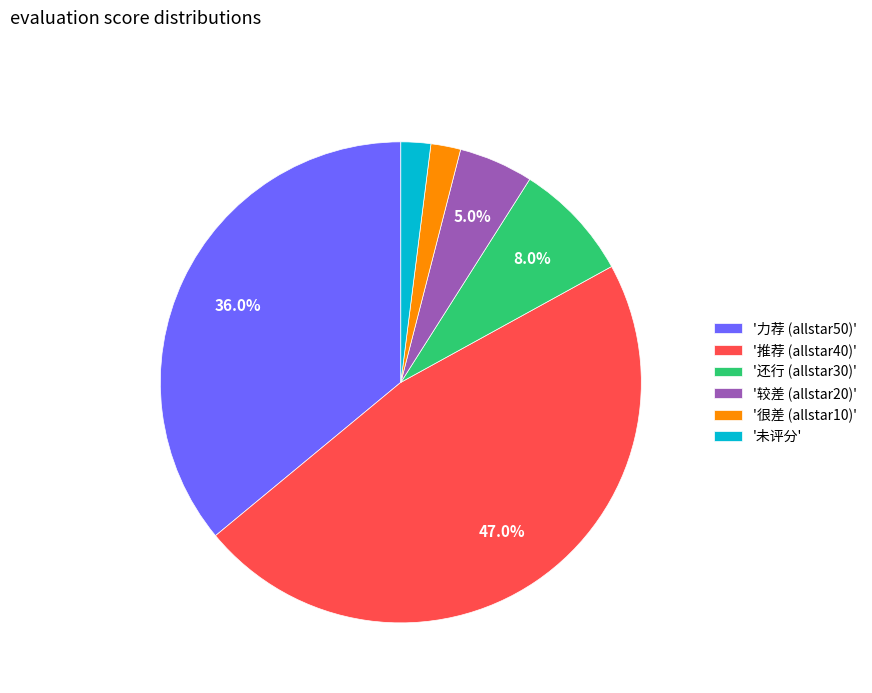

Is there any slice that represents more than half of the pie?

No